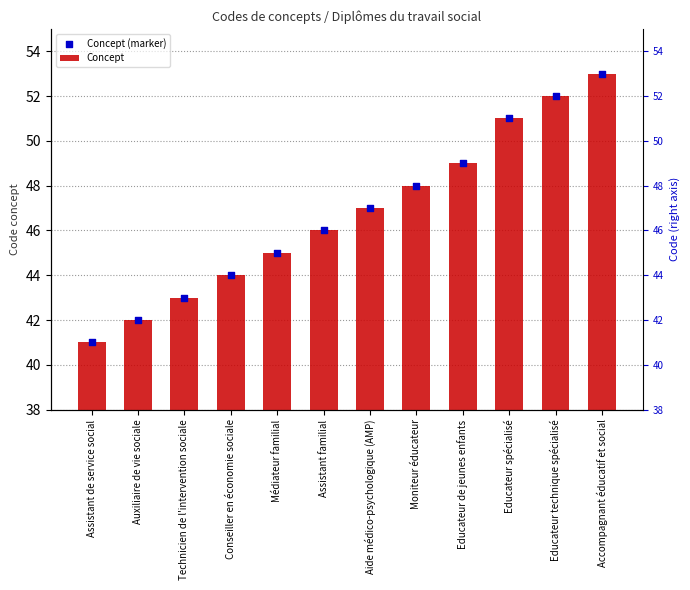

At which category is the sum across all series the highest?

Accompagnant éducatif et social